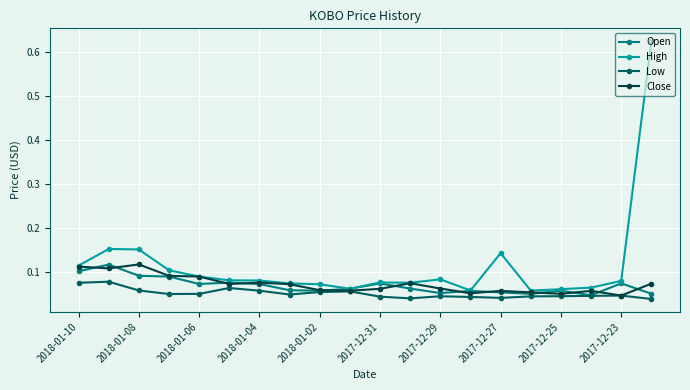

True or false: High has more than 0 interior local peaks.

True